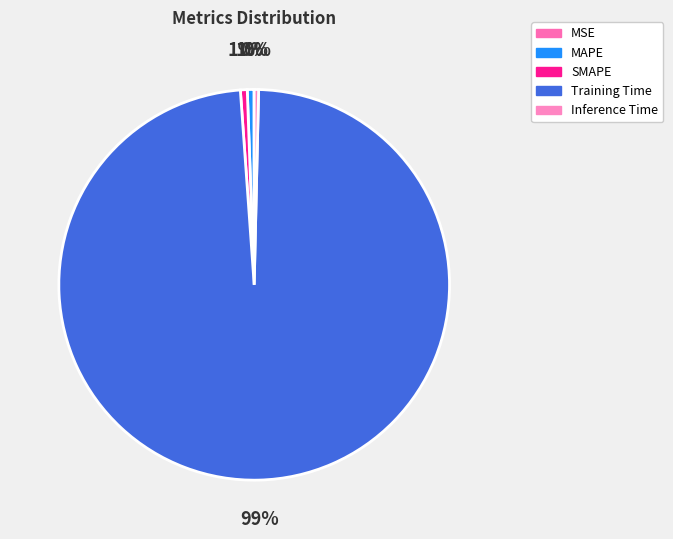

What portion of the pie excludes MAPE?

99.4%